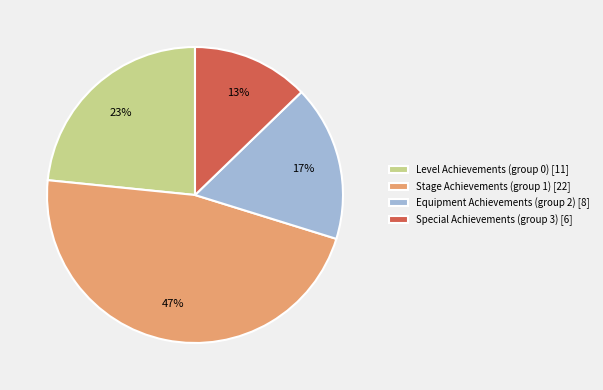

Does any single category account for the majority?

No